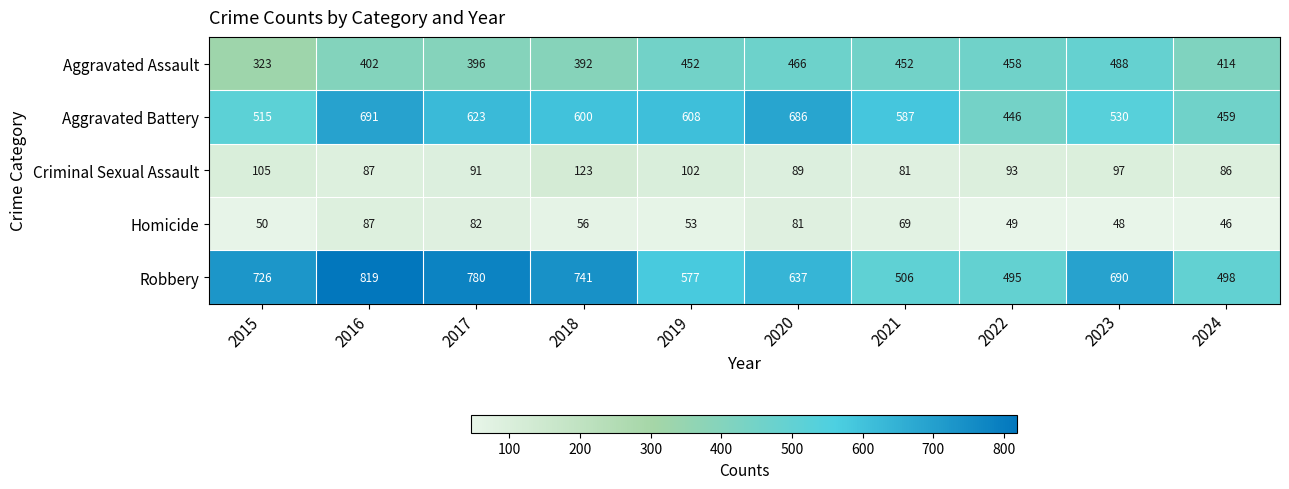

Which series has the widest spread of values?

Robbery